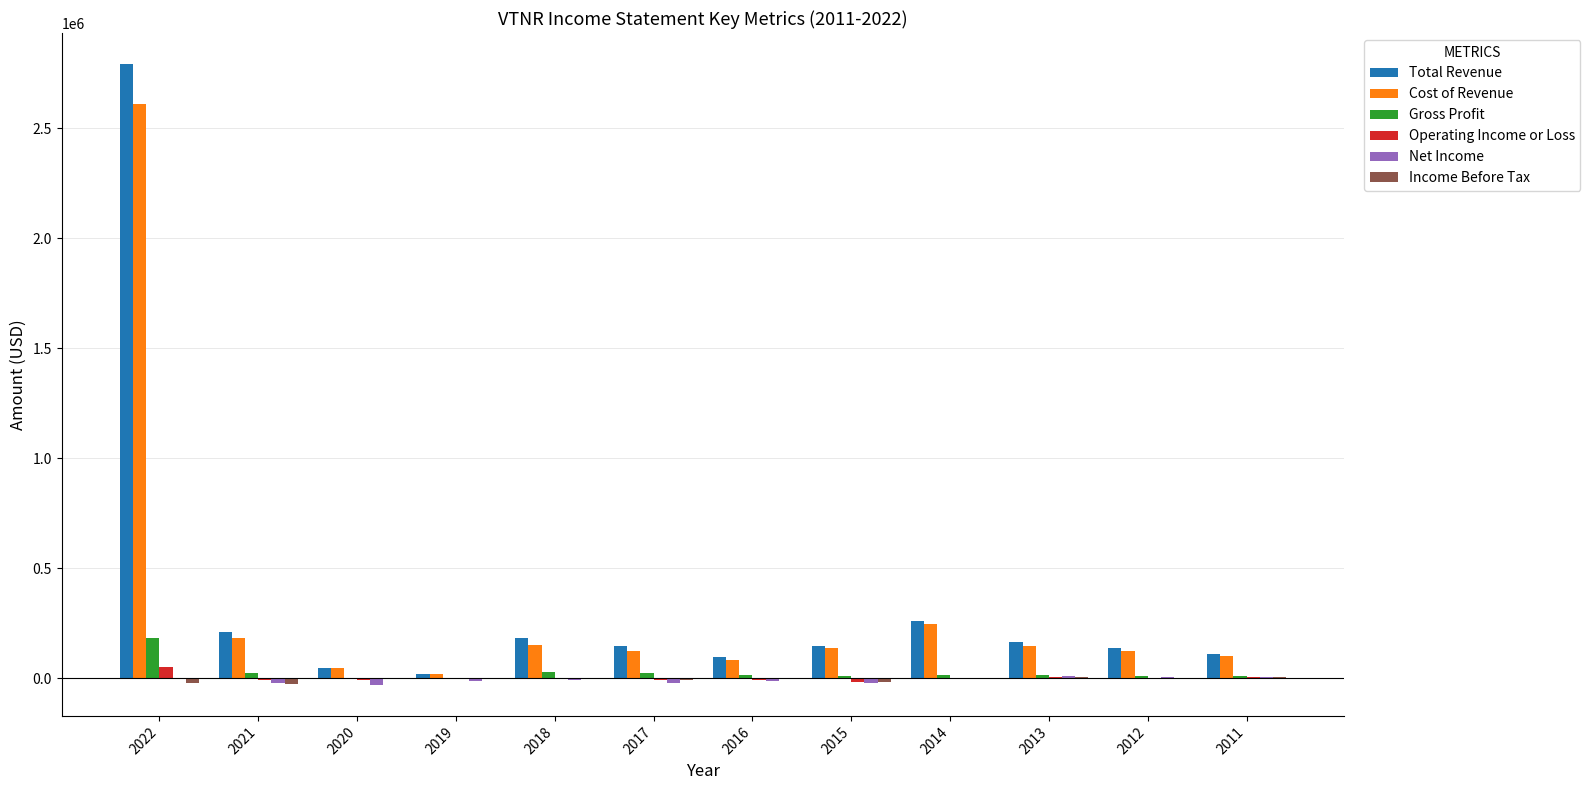

Between 2022 and 2019, which series saw the biggest shift?

Total Revenue